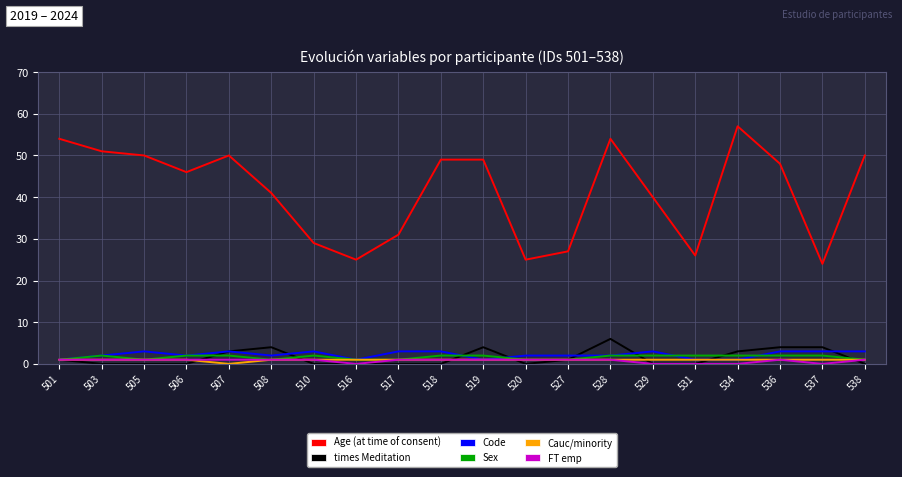

Which category has the highest value across all series?

534